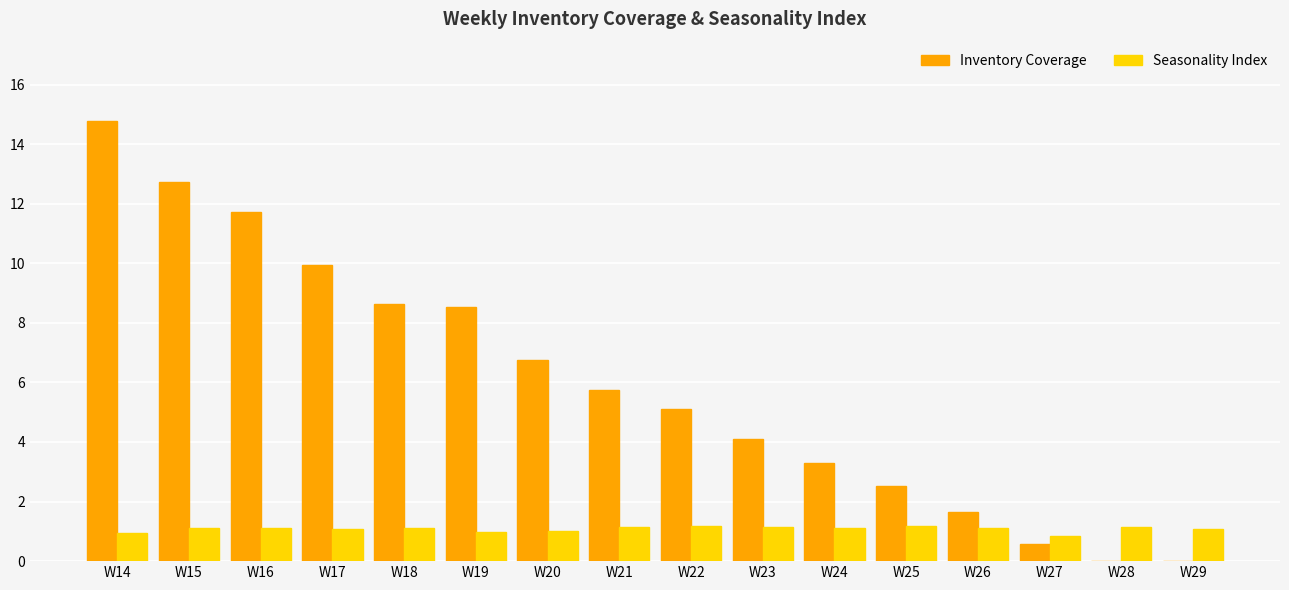

The Inventory Coverage series shows 2.5 at W25. True or false?

True